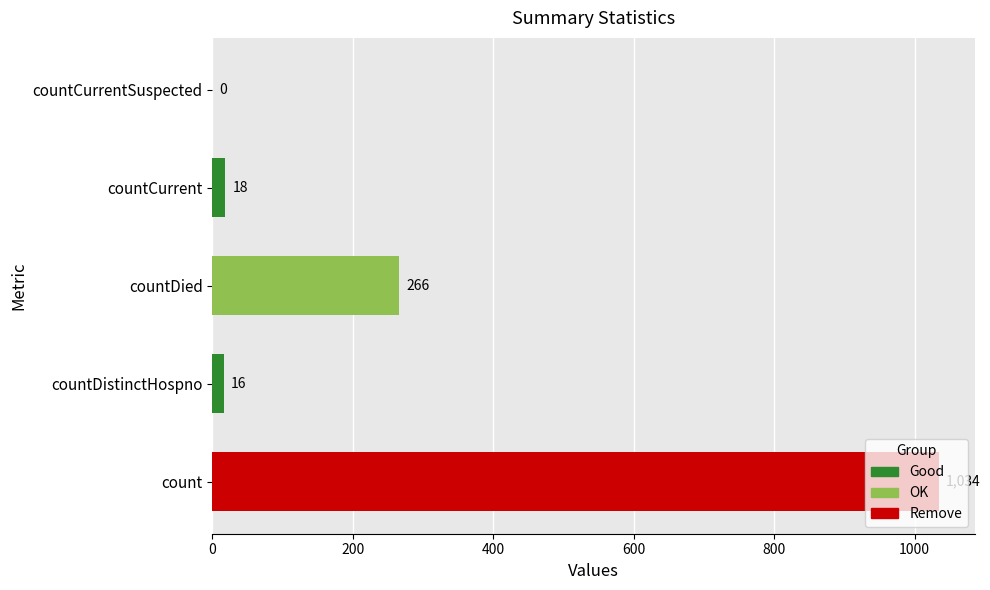

True or false: the data shows 16 at countDistinctHospno.

True